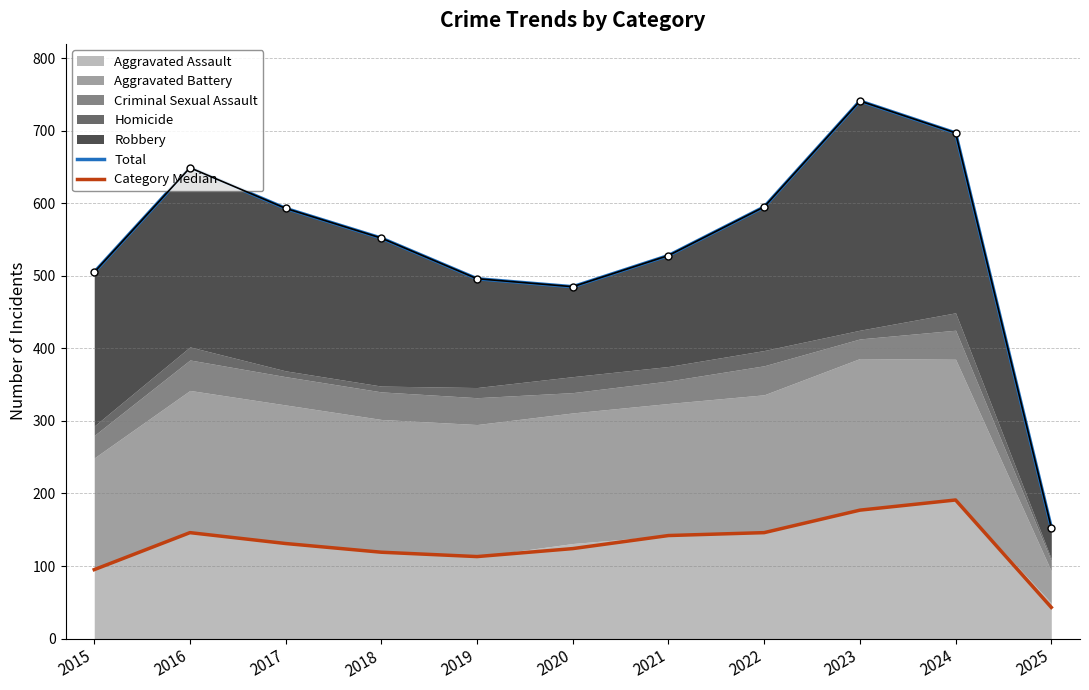

True or false: Category Median has a value of 191 at 2024.

True